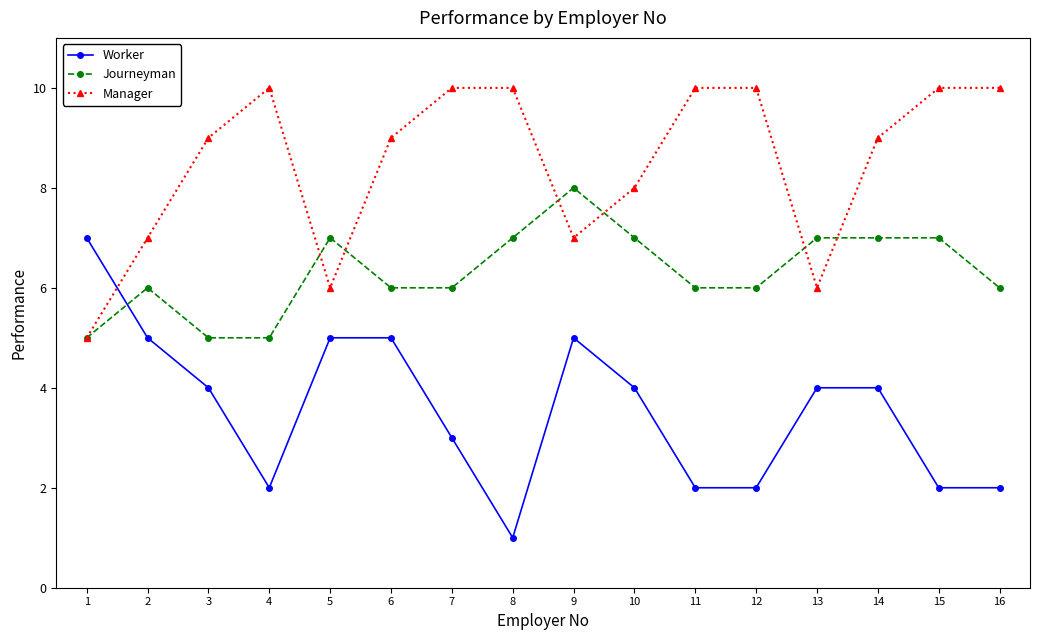

Reading right to left, what are all the values shown in this chart?

Worker: 16=2	15=2	14=4	13=4	12=2	11=2	10=4	9=5	8=1	7=3	6=5	5=5	4=2	3=4	2=5	1=7
Journeyman: 16=6	15=7	14=7	13=7	12=6	11=6	10=7	9=8	8=7	7=6	6=6	5=7	4=5	3=5	2=6	1=5
Manager: 16=10	15=10	14=9	13=6	12=10	11=10	10=8	9=7	8=10	7=10	6=9	5=6	4=10	3=9	2=7	1=5